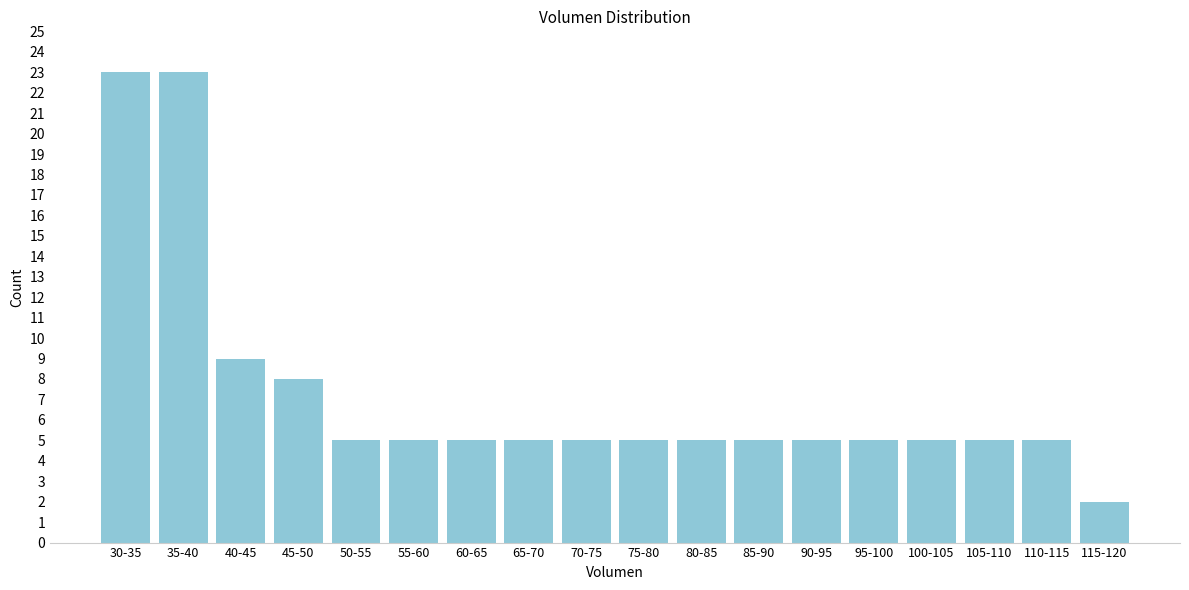

Reading right to left, transcribe all the data shown in this chart.

115-120=2	110-115=5	105-110=5	100-105=5	95-100=5	90-95=5	85-90=5	80-85=5	75-80=5	70-75=5	65-70=5	60-65=5	55-60=5	50-55=5	45-50=8	40-45=9	35-40=23	30-35=23